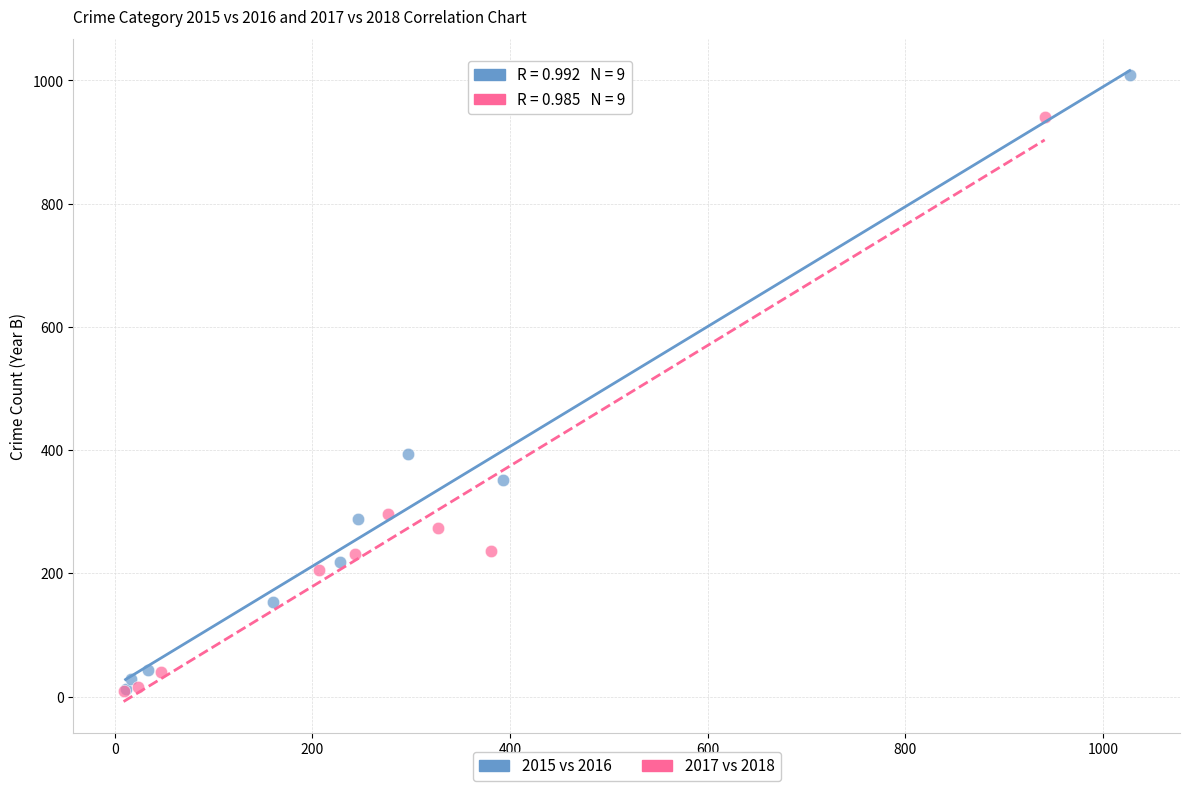

Which series contains the highest Y value?

2015 vs 2016